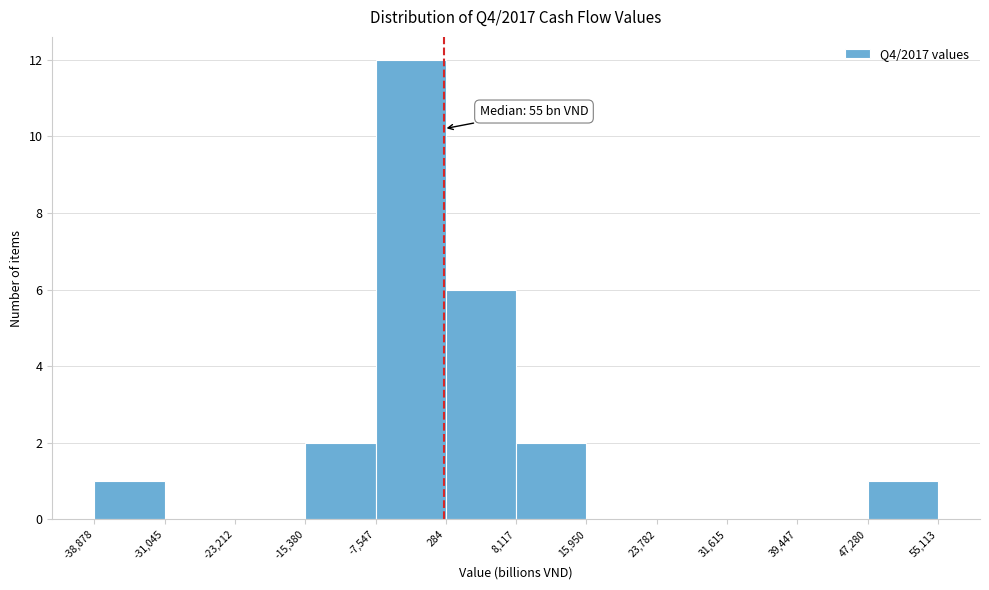

Over which range of the x-axis is the bar tallest?

-7,547 to 284